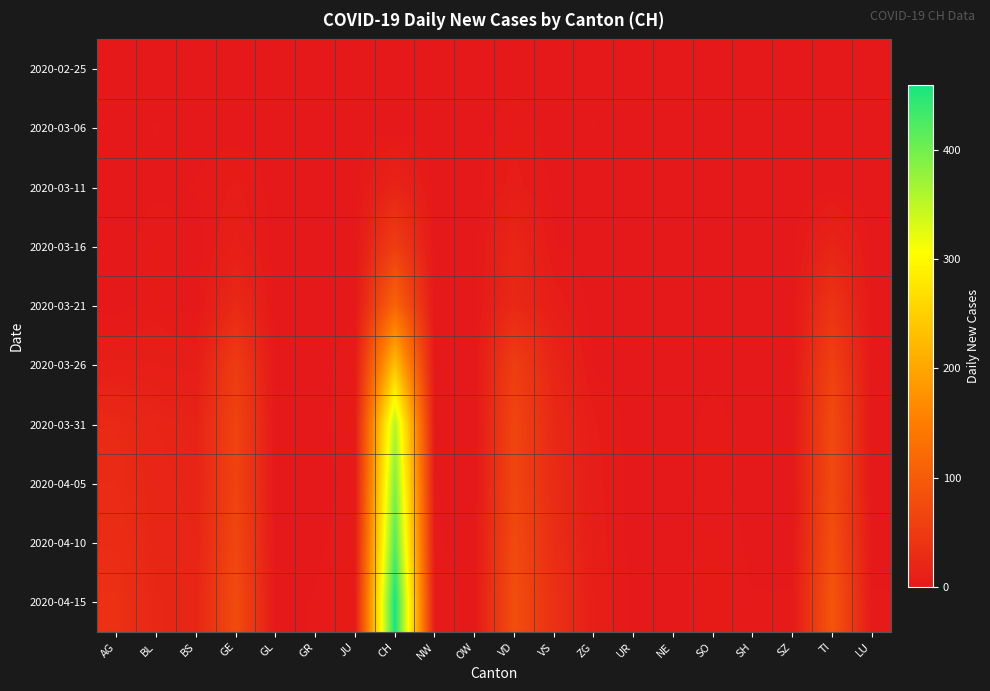

Reading left to right, transcribe all the data shown in this chart.

2020-02-25: AG=0	BL=0	BS=0	GE=0	GL=0	GR=0	JU=0	CH=0	NW=0	OW=0	VD=0	VS=0	ZG=0	UR=0	NE=0	SO=0	SH=0	SZ=0	TI=0	LU=0
2020-03-06: AG=0	BL=2	BS=0	GE=0	GL=0	GR=0	JU=0	CH=0	NW=0	OW=0	VD=4	VS=0	ZG=2	UR=0	NE=0	SO=0	SH=0	SZ=0	TI=0	LU=0
2020-03-11: AG=0	BL=1	BS=2	GE=6	GL=0	GR=0	JU=0	CH=17	NW=0	OW=0	VD=7	VS=1	ZG=0	UR=0	NE=0	SO=0	SH=0	SZ=0	TI=0	LU=0
2020-03-16: AG=0	BL=4	BS=0	GE=10	GL=0	GR=0	JU=0	CH=56	NW=0	OW=0	VD=20	VS=2	ZG=0	UR=0	NE=0	SO=0	SH=0	SZ=0	TI=18	LU=0
2020-03-21: AG=0	BL=4	BS=0	GE=25	GL=0	GR=0	JU=1	CH=114	NW=0	OW=0	VD=24	VS=8	ZG=0	UR=0	NE=0	SO=0	SH=0	SZ=0	TI=40	LU=0
2020-03-26: AG=10	BL=9	BS=8	GE=52	GL=0	GR=0	JU=4	CH=233	NW=0	OW=0	VD=55	VS=19	ZG=1	UR=0	NE=0	SO=1	SH=0	SZ=0	TI=60	LU=0
2020-03-31: AG=25	BL=18	BS=15	GE=64	GL=0	GR=0	JU=5	CH=358	NW=1	OW=0	VD=66	VS=24	ZG=6	UR=0	NE=0	SO=3	SH=0	SZ=0	TI=74	LU=0
2020-04-05: AG=27	BL=19	BS=17	GE=63	GL=0	GR=0	JU=3	CH=390	NW=2	OW=0	VD=66	VS=27	ZG=7	UR=0	NE=0	SO=3	SH=0	SZ=0	TI=73	LU=0
2020-04-10: AG=30	BL=20	BS=18	GE=68	GL=0	GR=1	JU=4	CH=420	NW=2	OW=1	VD=72	VS=30	ZG=8	UR=0	NE=0	SO=4	SH=1	SZ=1	TI=80	LU=1
2020-04-15: AG=35	BL=22	BS=20	GE=75	GL=1	GR=2	JU=5	CH=460	NW=3	OW=1	VD=80	VS=35	ZG=9	UR=1	NE=0	SO=5	SH=2	SZ=2	TI=90	LU=2